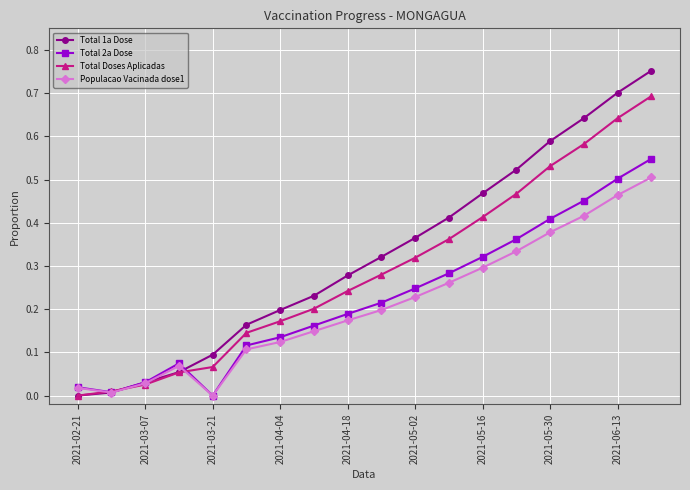

List the series in order of their peak value, lowest first.

Populacao Vacinada dose1, Total 2a Dose, Total Doses Aplicadas, Total 1a Dose